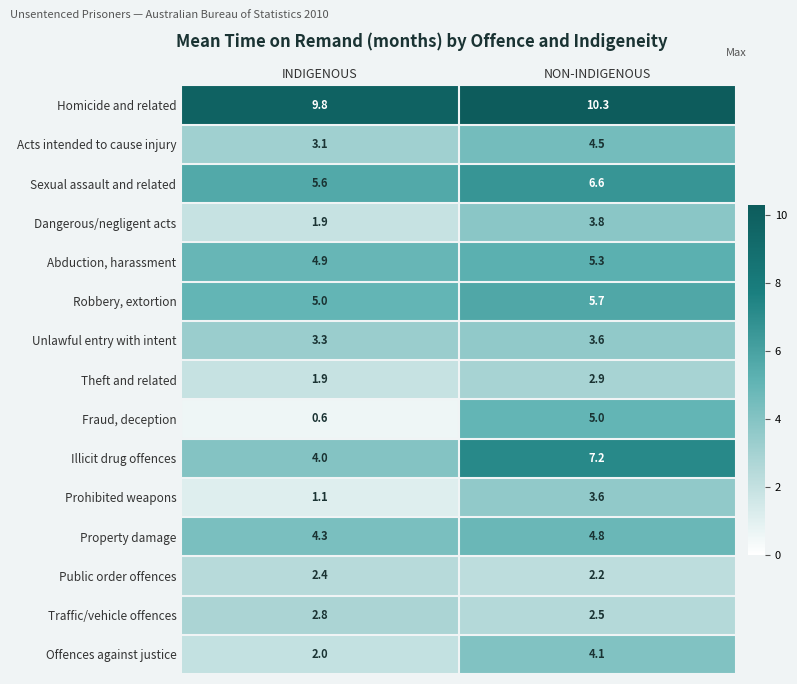

What is the smallest value displayed?

0.6